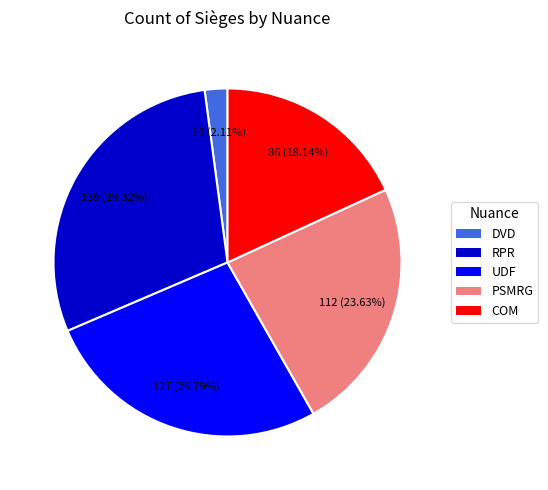

What percentage is NOT represented by DVD?

97.9%